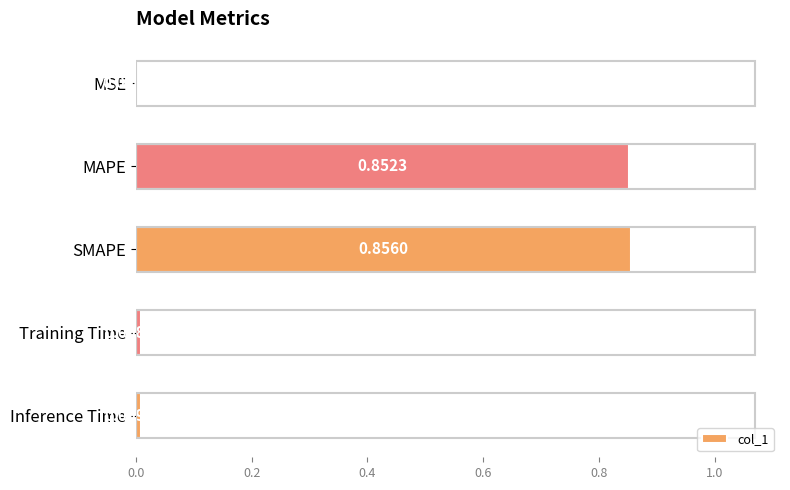

Where is the data nearest to the value 0?

MSE